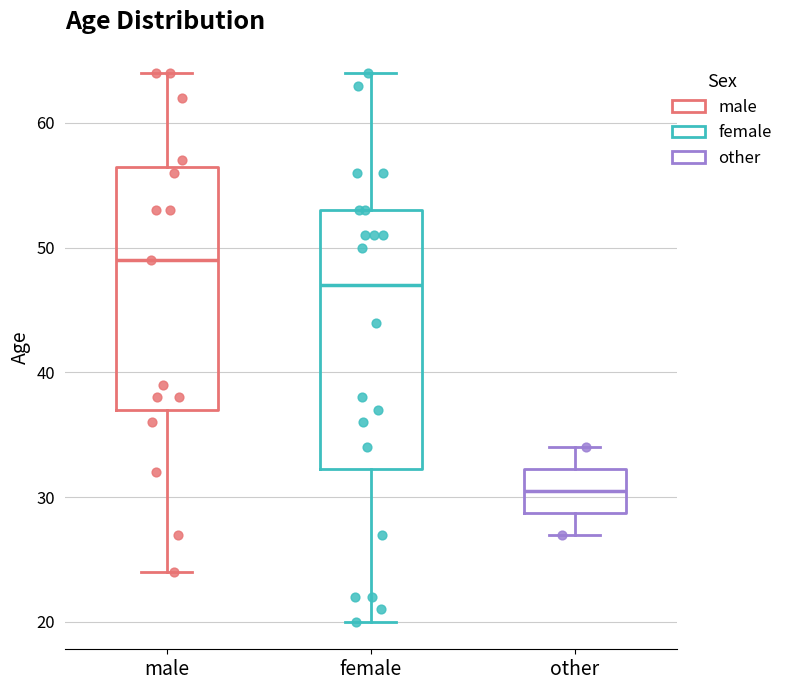

Which box's median line is the highest?

male